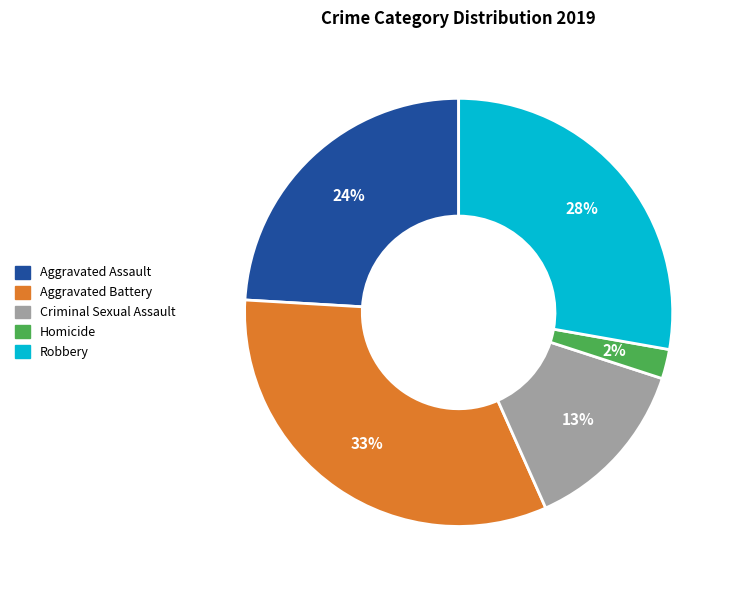

To the nearest percent, what portion does Homicide represent?

2%